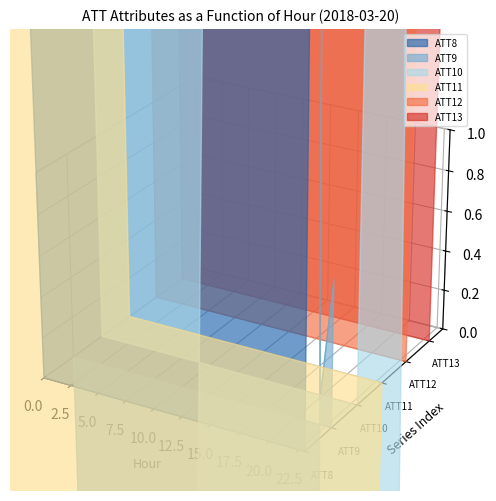

What is the minimum value shown in the chart?

-1844.3